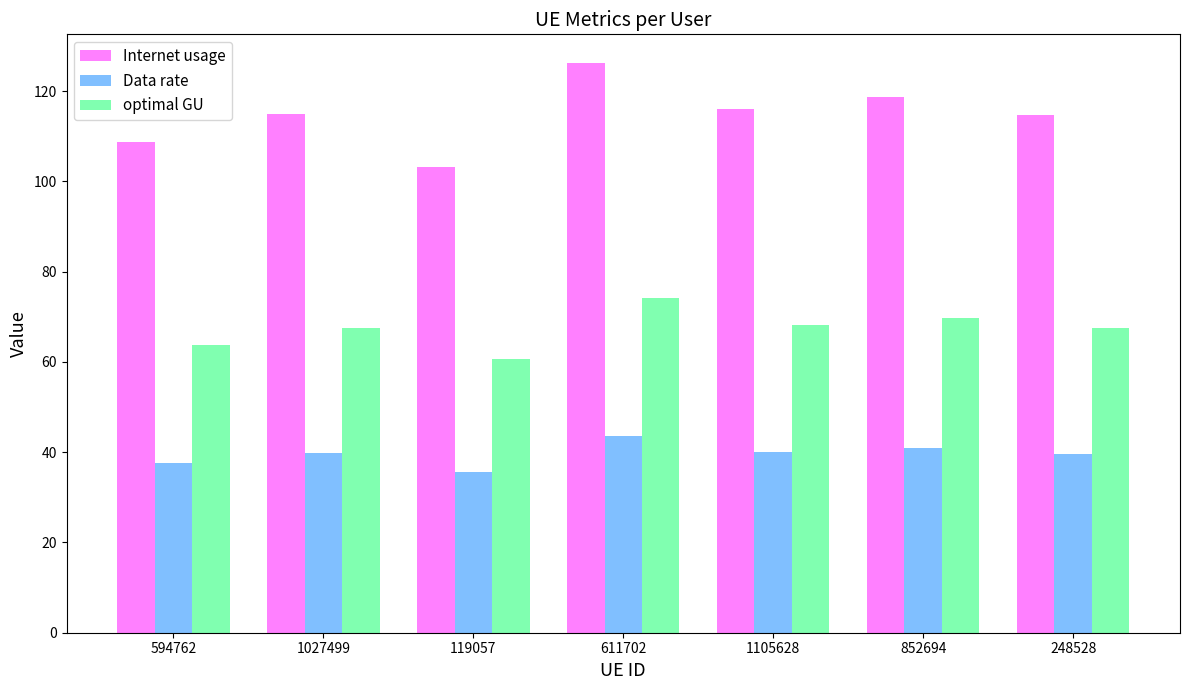

Is the value of optimal GU at 119057 greater than the value of Internet usage at 1105628?

No